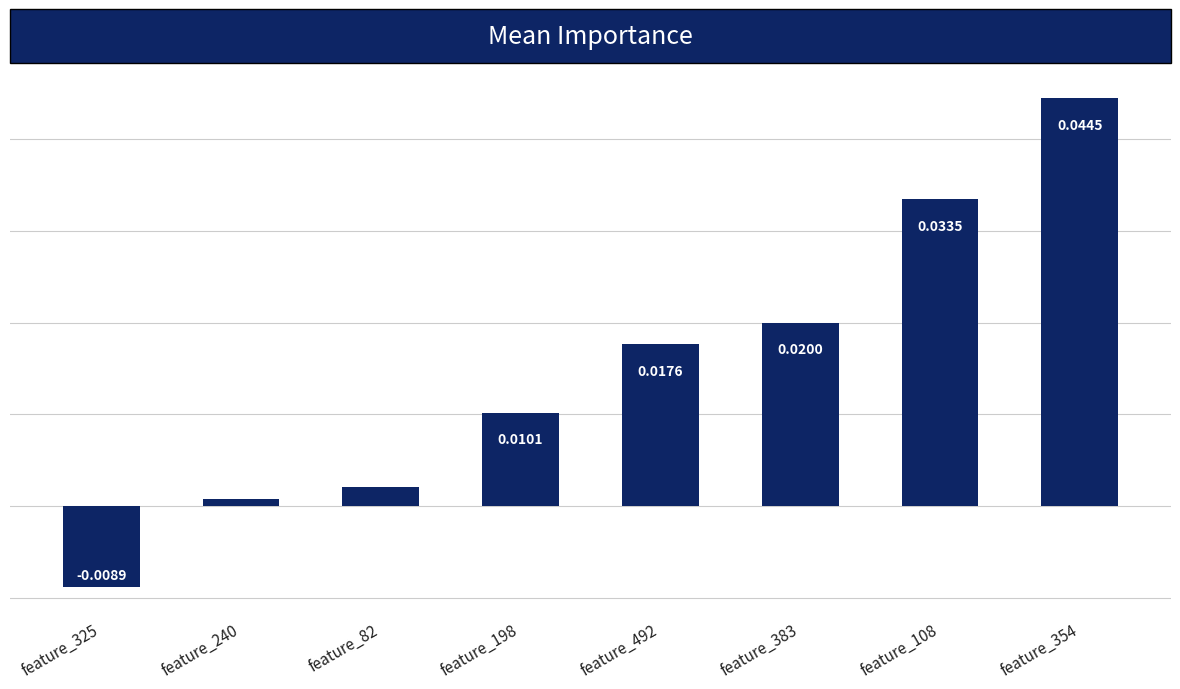

List the labels in order of value, largest first.

feature_354, feature_108, feature_383, feature_492, feature_198, feature_82, feature_240, feature_325